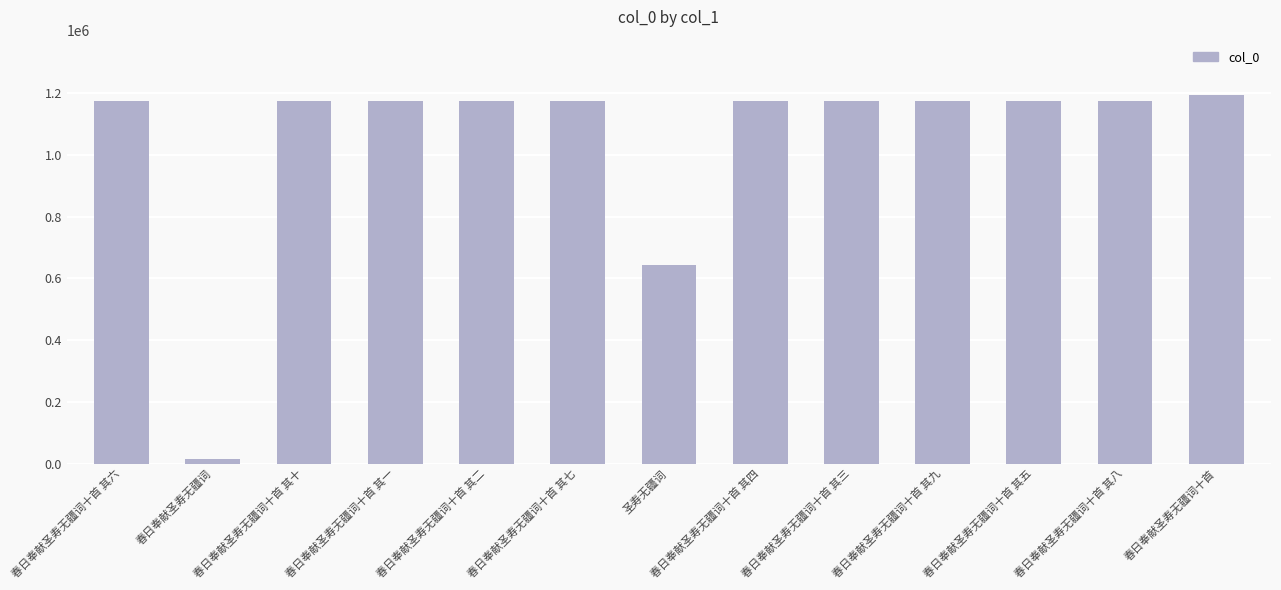

Is it true that the value at 春日奉献圣寿无疆词十首 其八 is 2064946?

False